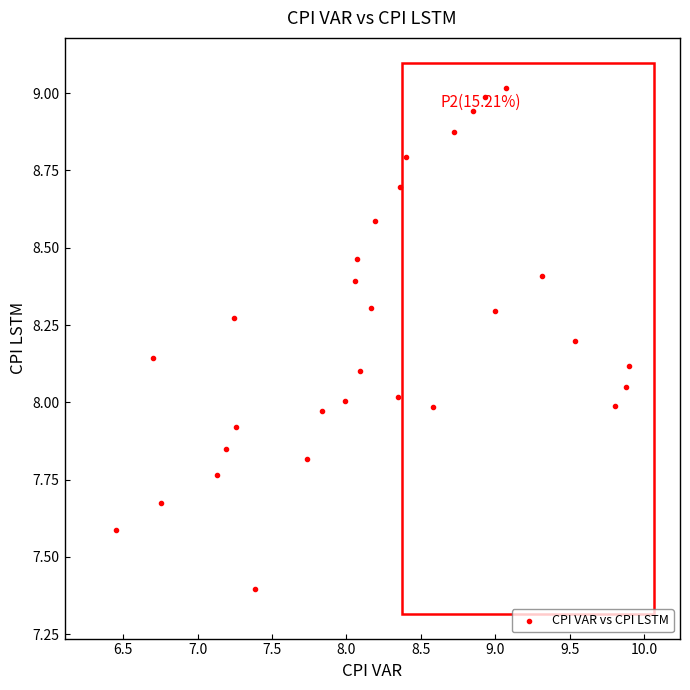

What is the range of X values (max minus min)?

3.4